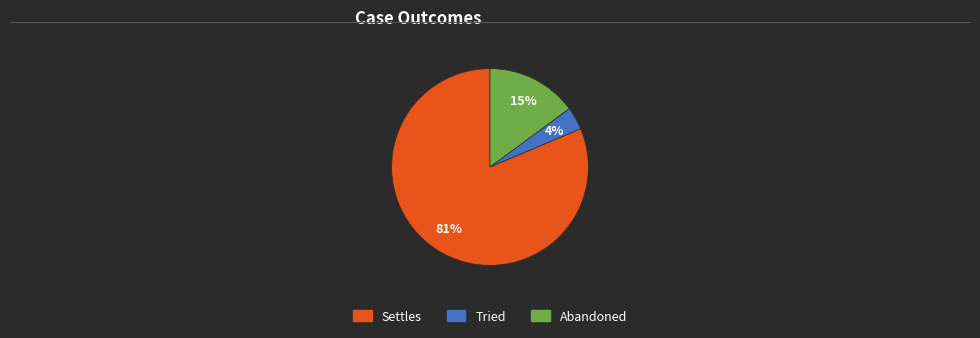

Count the number of slices in the pie.

3